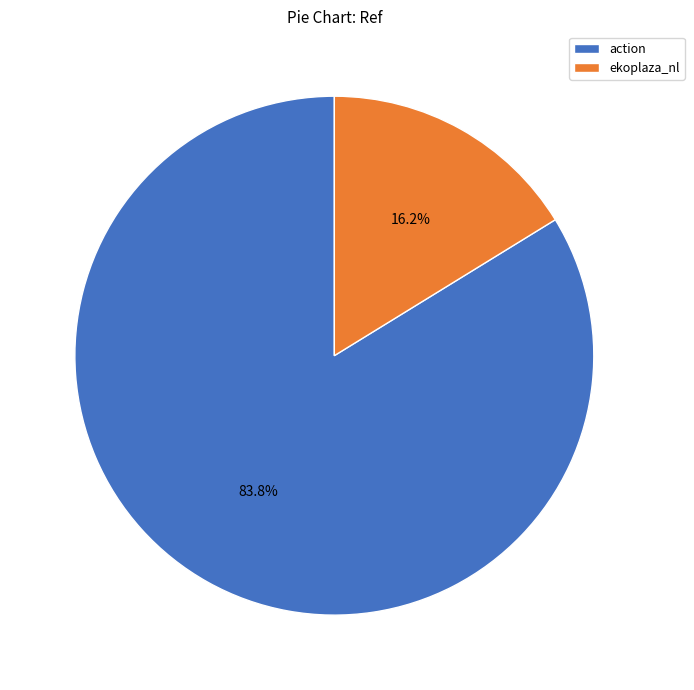

To the nearest percent, what is the difference between the action and ekoplaza_nl slice percentages?

68%